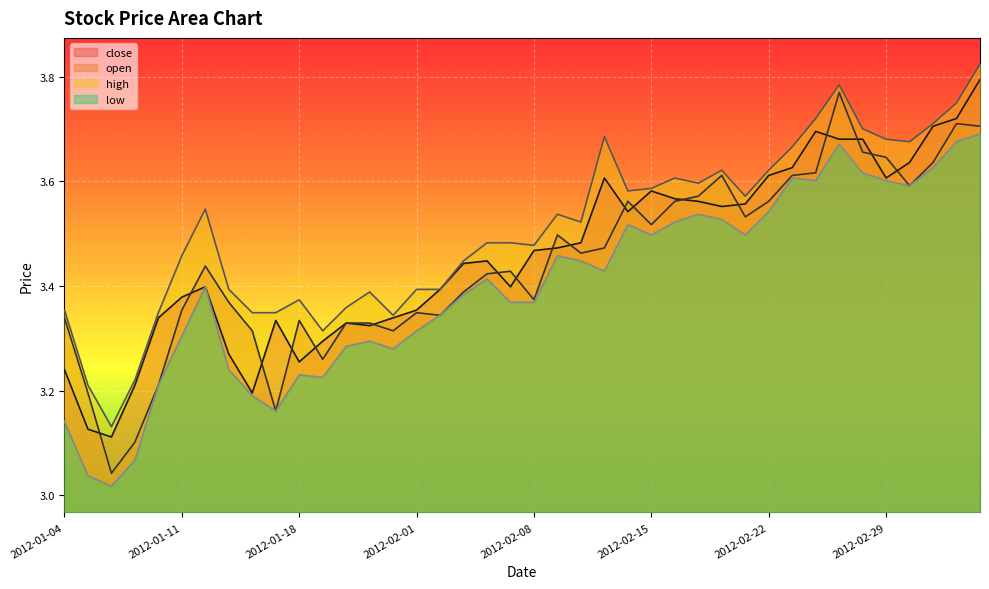

What is the average value of the open series?

3.4